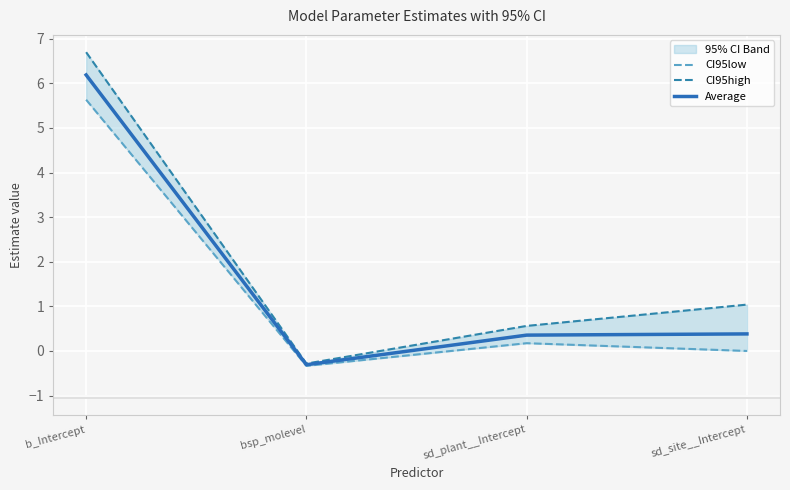

At how many categories does at least one series exceed 3?

1